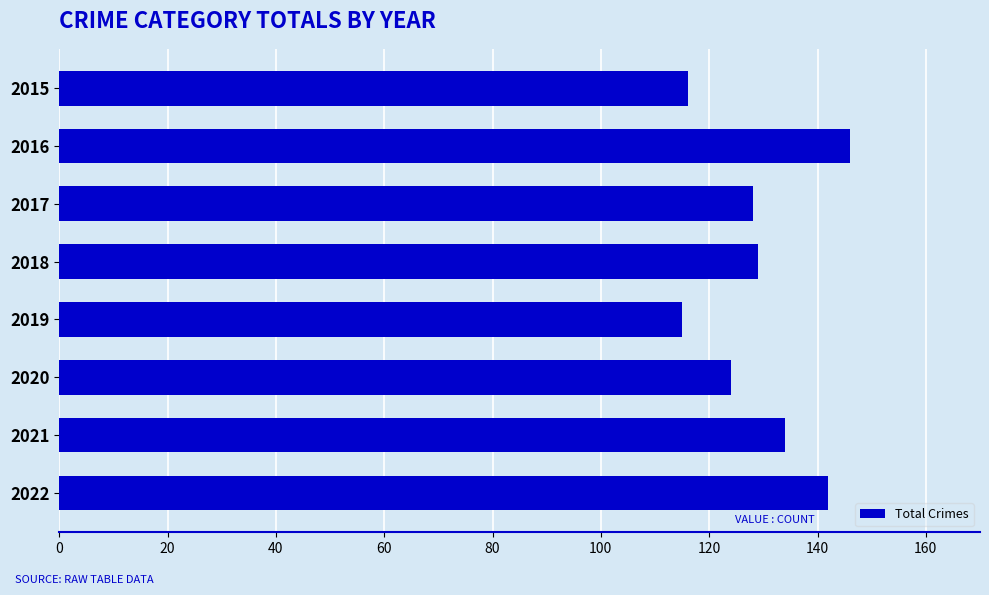

What is the difference between the maximum and minimum values?

31